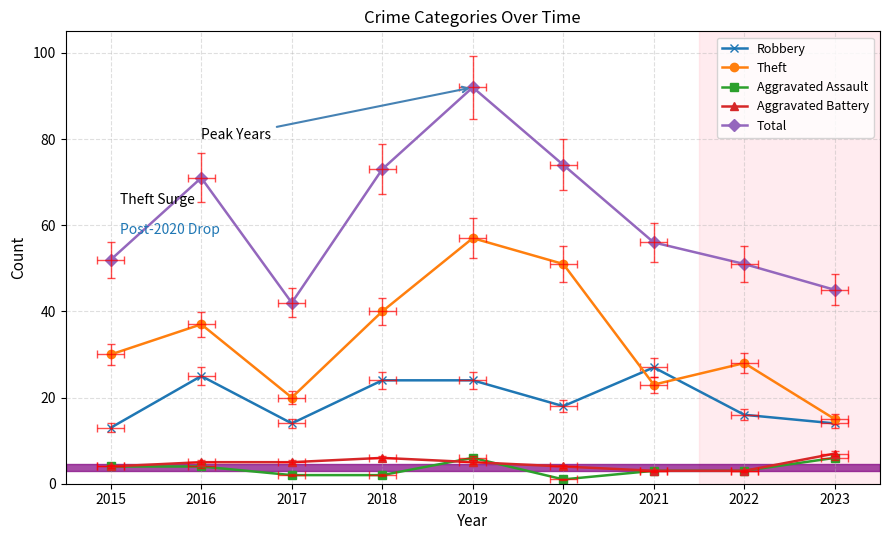

How many values in the Aggravated Battery series exceed 5?

2